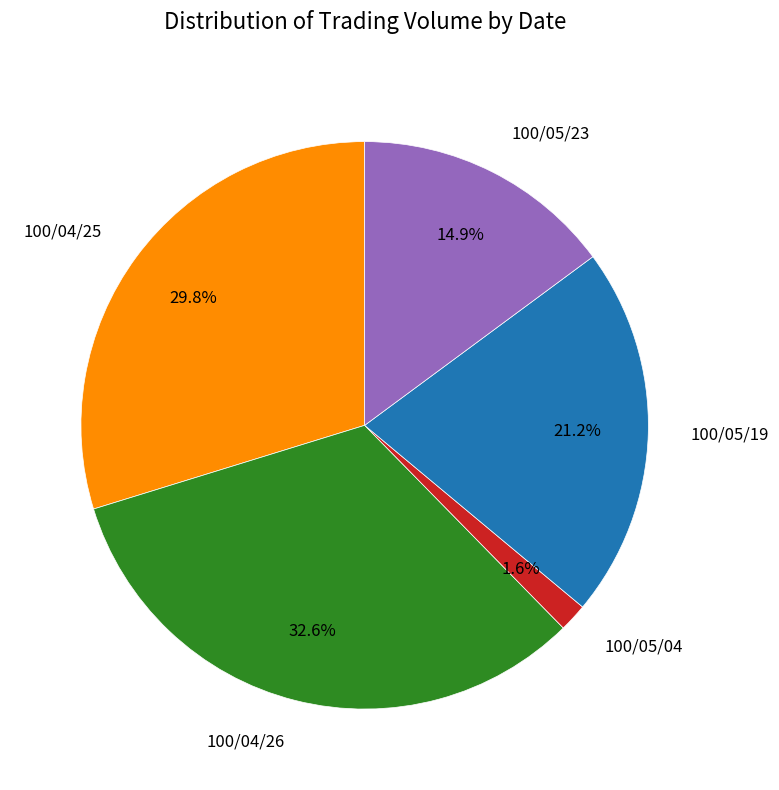

What percentage is NOT represented by 100/05/19?

78.8%